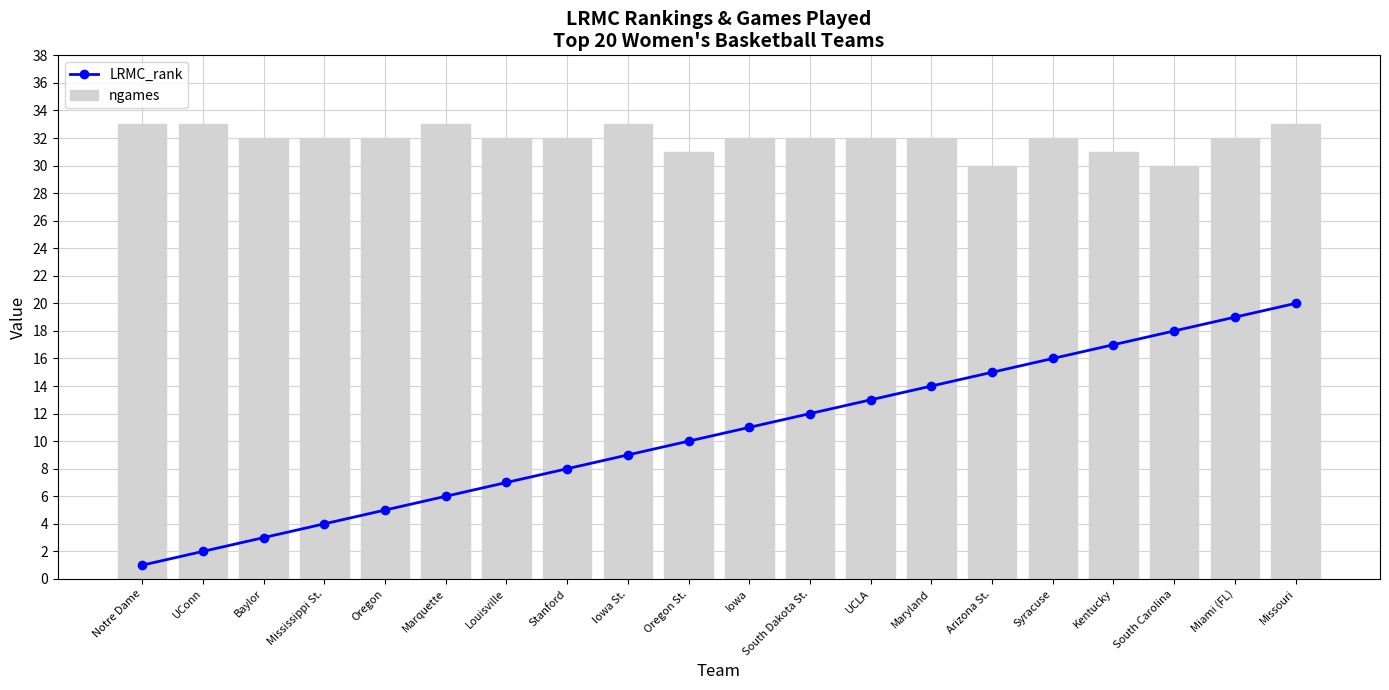

What is the difference between the maximum and second lowest values in the ngames series?

3